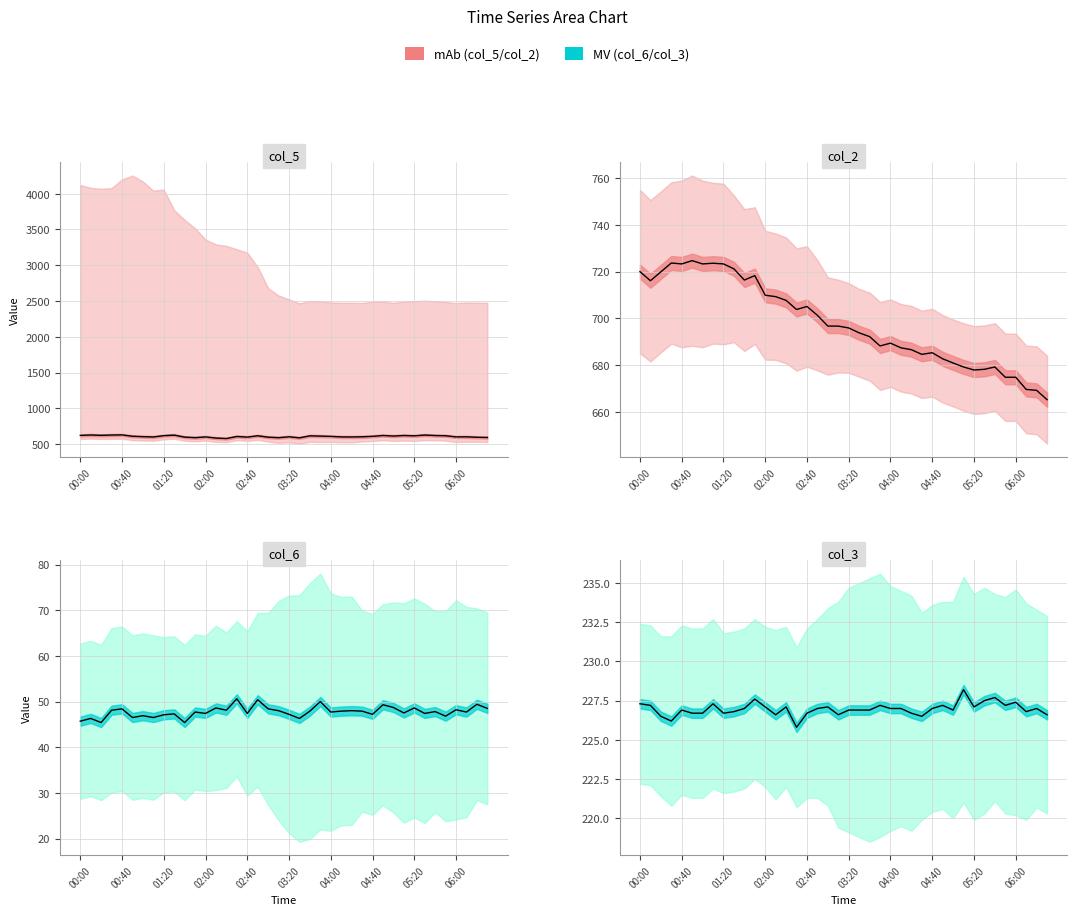

Rank the series at 17 from highest to lowest value.

col_2, col_5, col_3, col_6